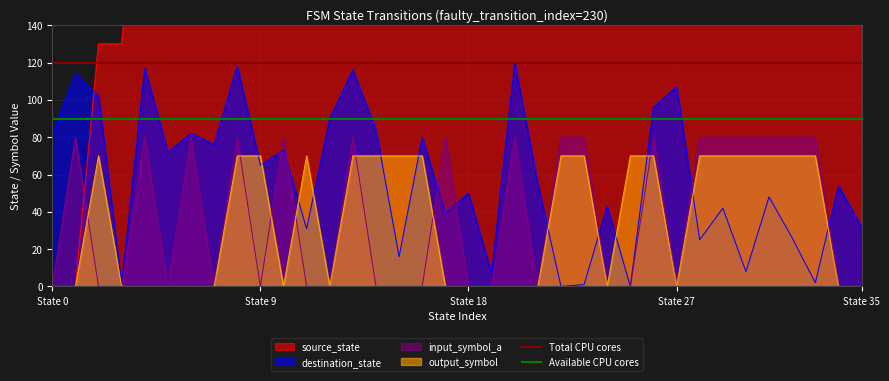

The value of input_symbol_a at State 9 is 0. True or false?

True